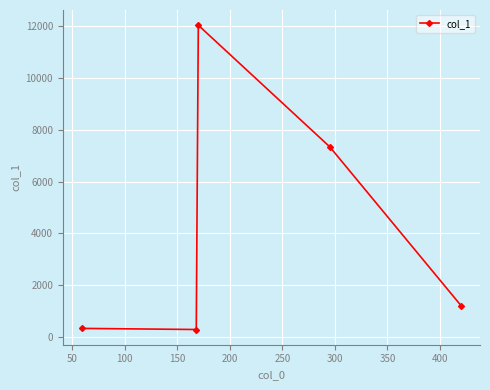

True or false: there are more than 2 points higher than both neighbors.

False